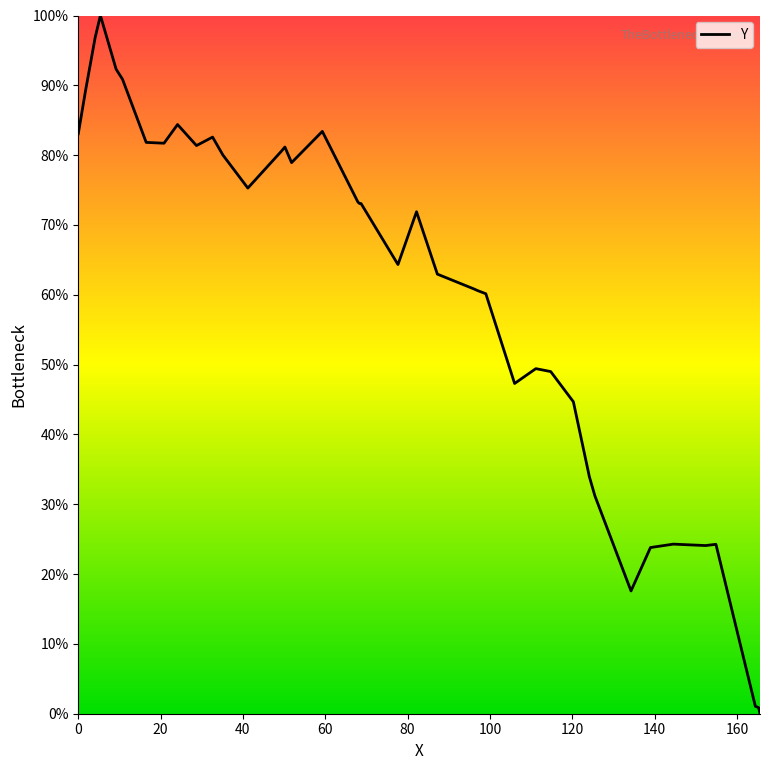

What is the maximum value shown in the chart?

100.0